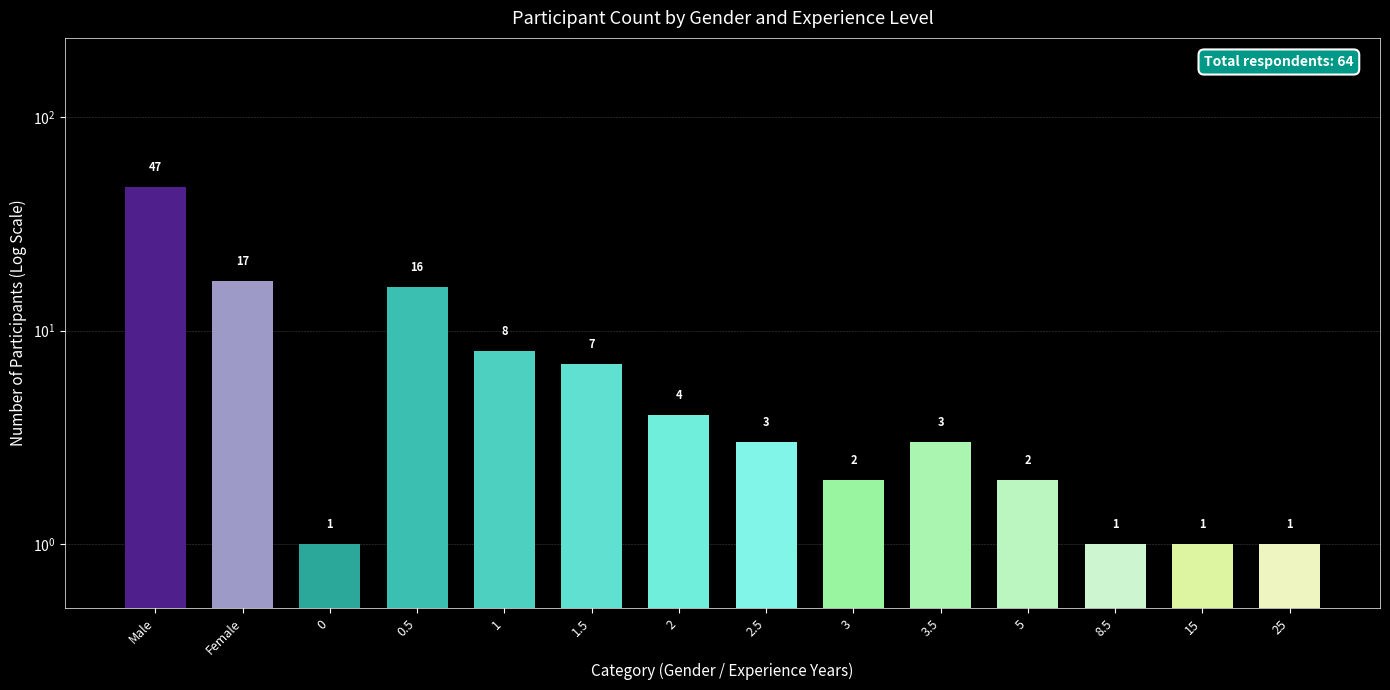

Does the chart contain stacked bars?

No